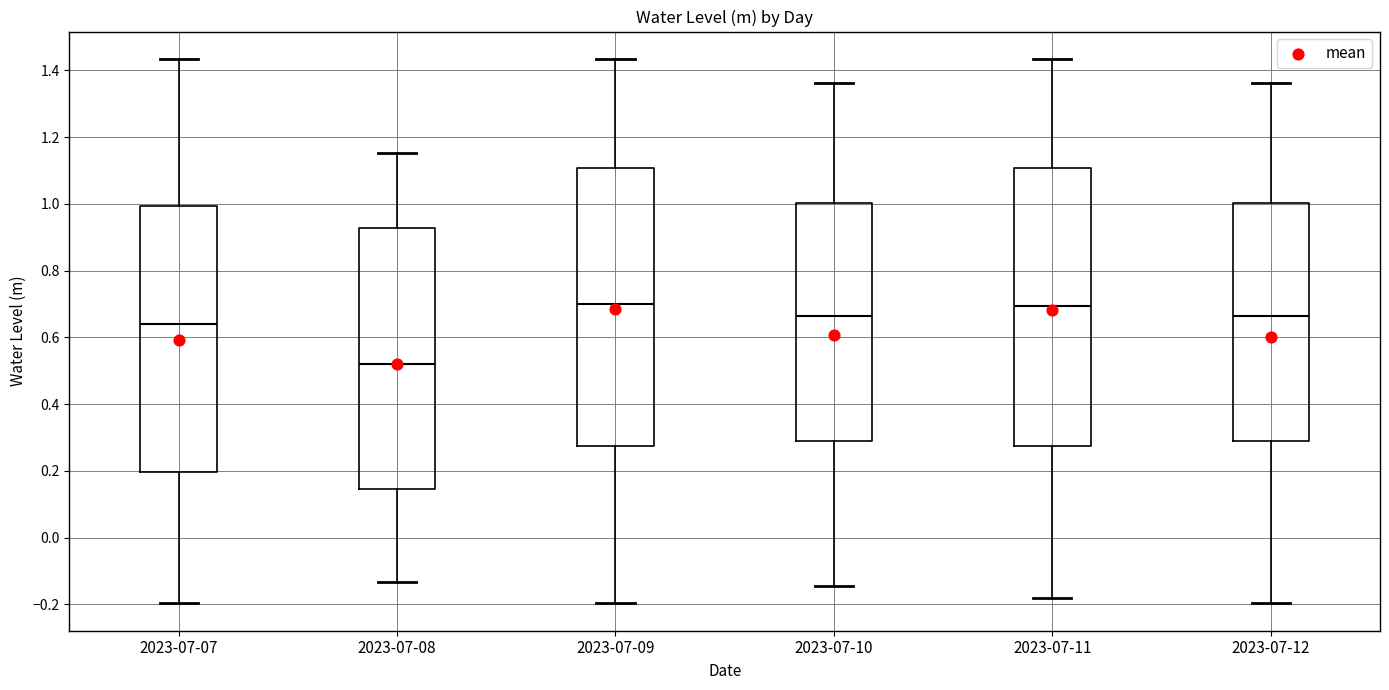

Reading left to right, transcribe this box plot: for each box, give where its median line is, the range the box spans, and where its two whiskers end, as read against the y-axis. The values are not printed on the chart, so give them approximately, as read against the axis.

2023-07-07: median 0.64, box 0.20 to 1.00, whiskers -0.20 to 1.44
2023-07-08: median 0.52, box 0.14 to 0.92, whiskers -0.14 to 1.16
2023-07-09: median 0.70, box 0.28 to 1.10, whiskers -0.20 to 1.44
2023-07-10: median 0.66, box 0.28 to 1.00, whiskers -0.14 to 1.36
2023-07-11: median 0.70, box 0.28 to 1.10, whiskers -0.18 to 1.44
2023-07-12: median 0.66, box 0.28 to 1.00, whiskers -0.20 to 1.36